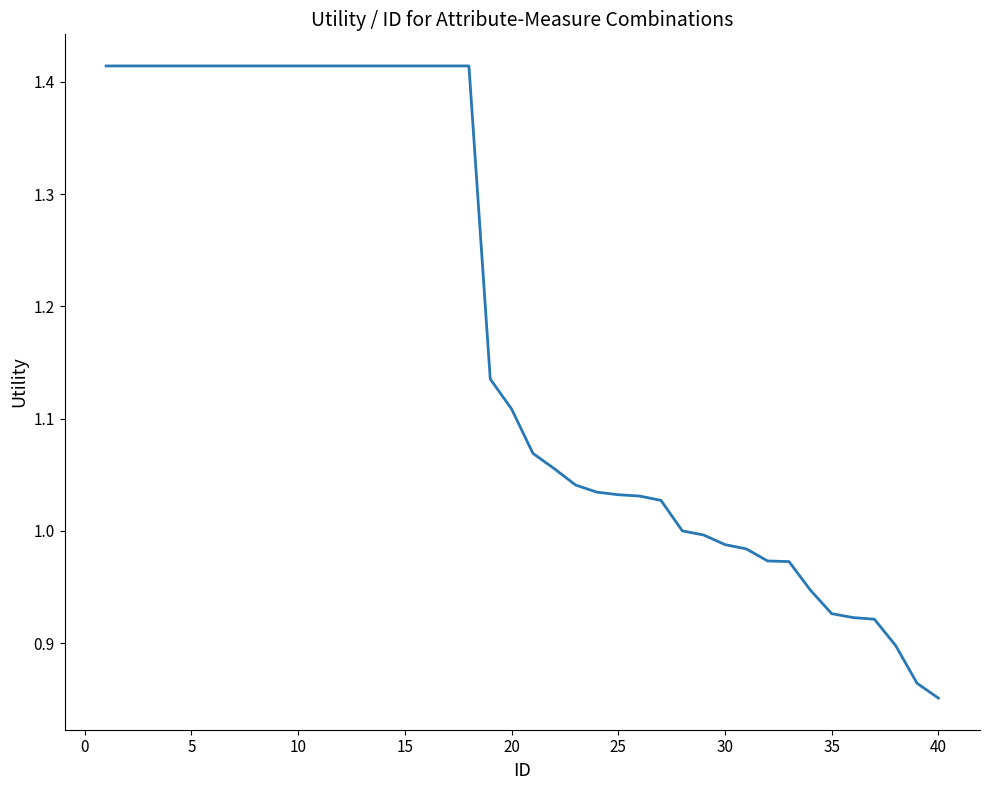

True or false: the data has more than 0 interior local peaks.

False